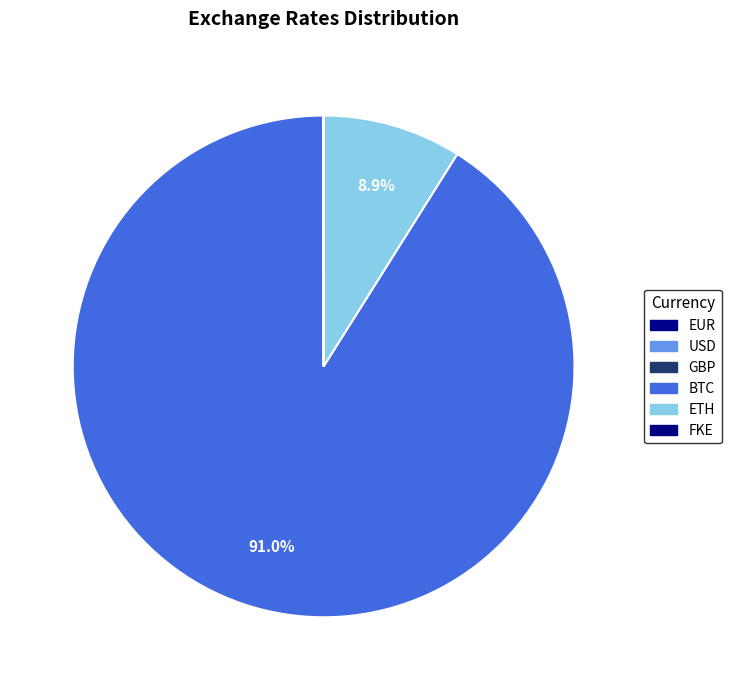

Count the number of slices in the pie.

6